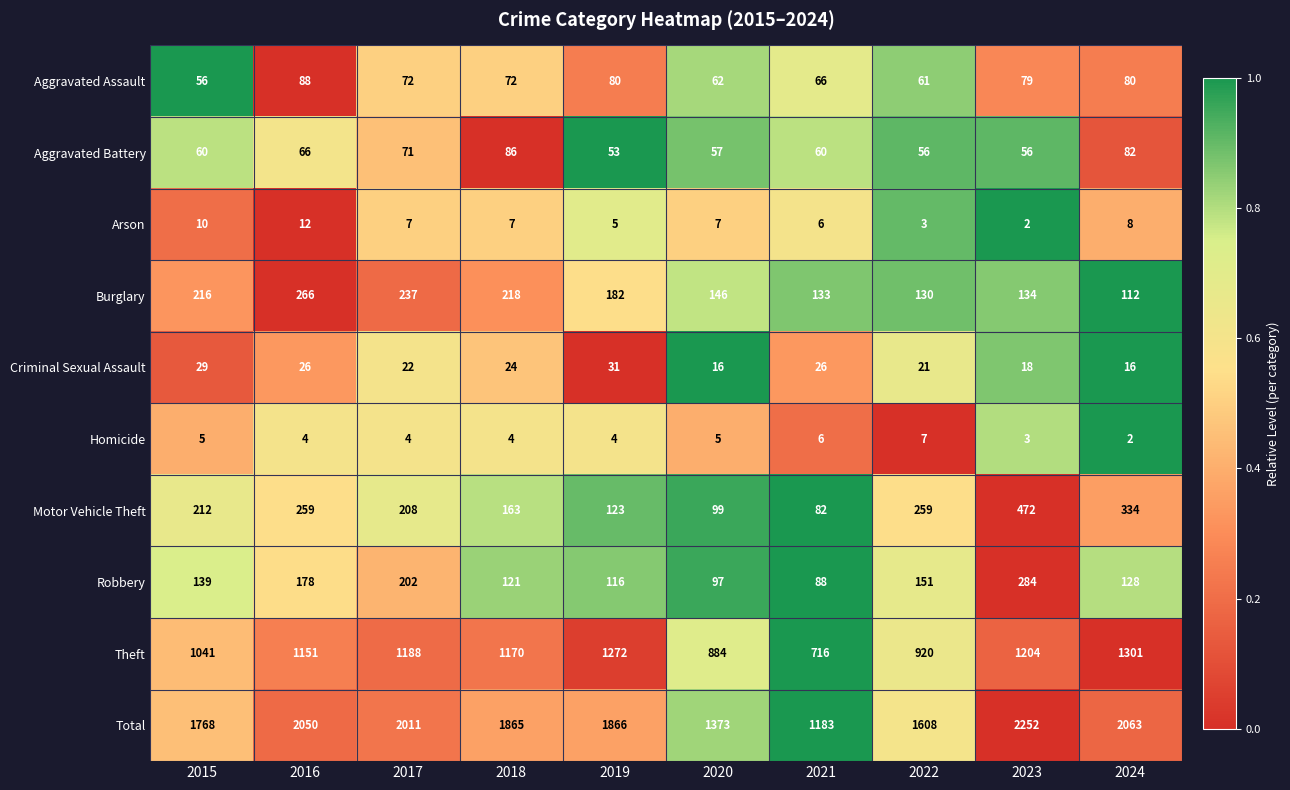

The Criminal Sexual Assault series shows 52 at 2019. True or false?

False